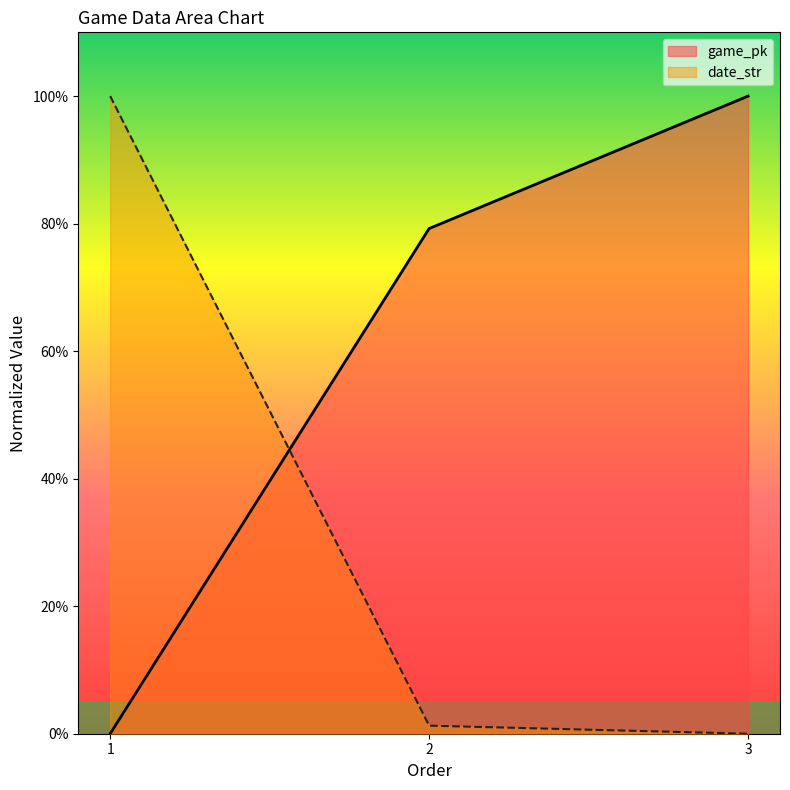

Does the chart have visible grid lines?

No